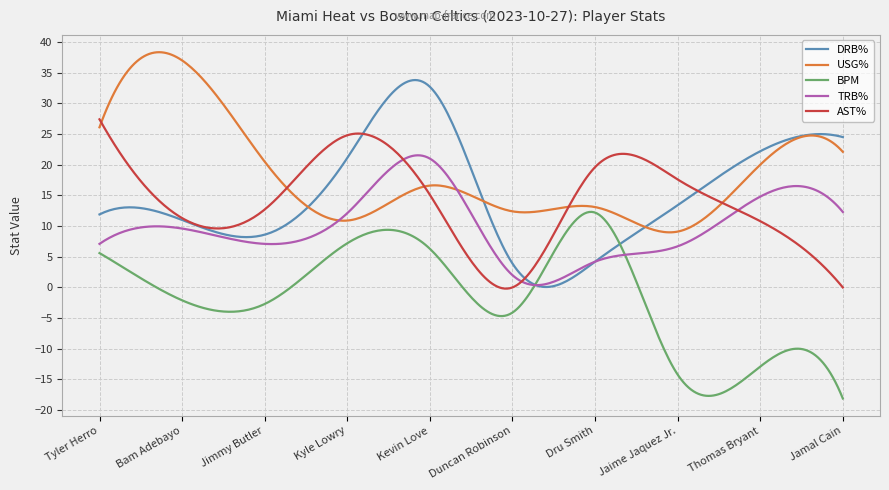

Which series has the largest total across all categories?

USG%